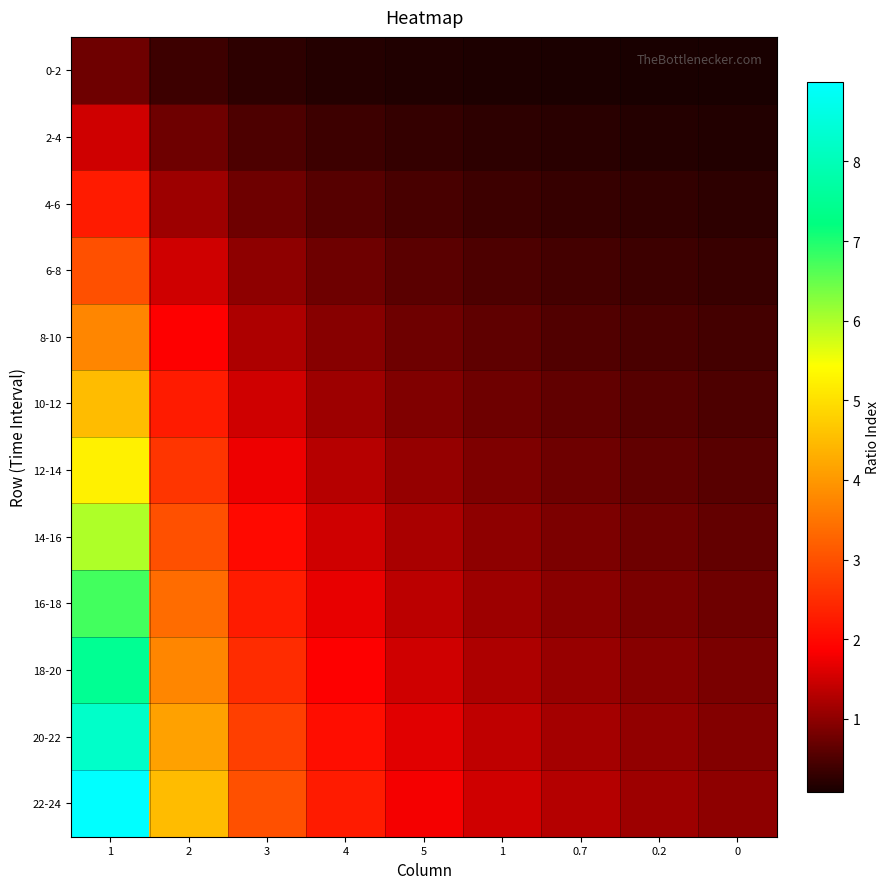

What is the difference between the highest and lowest values at 0?

0.9